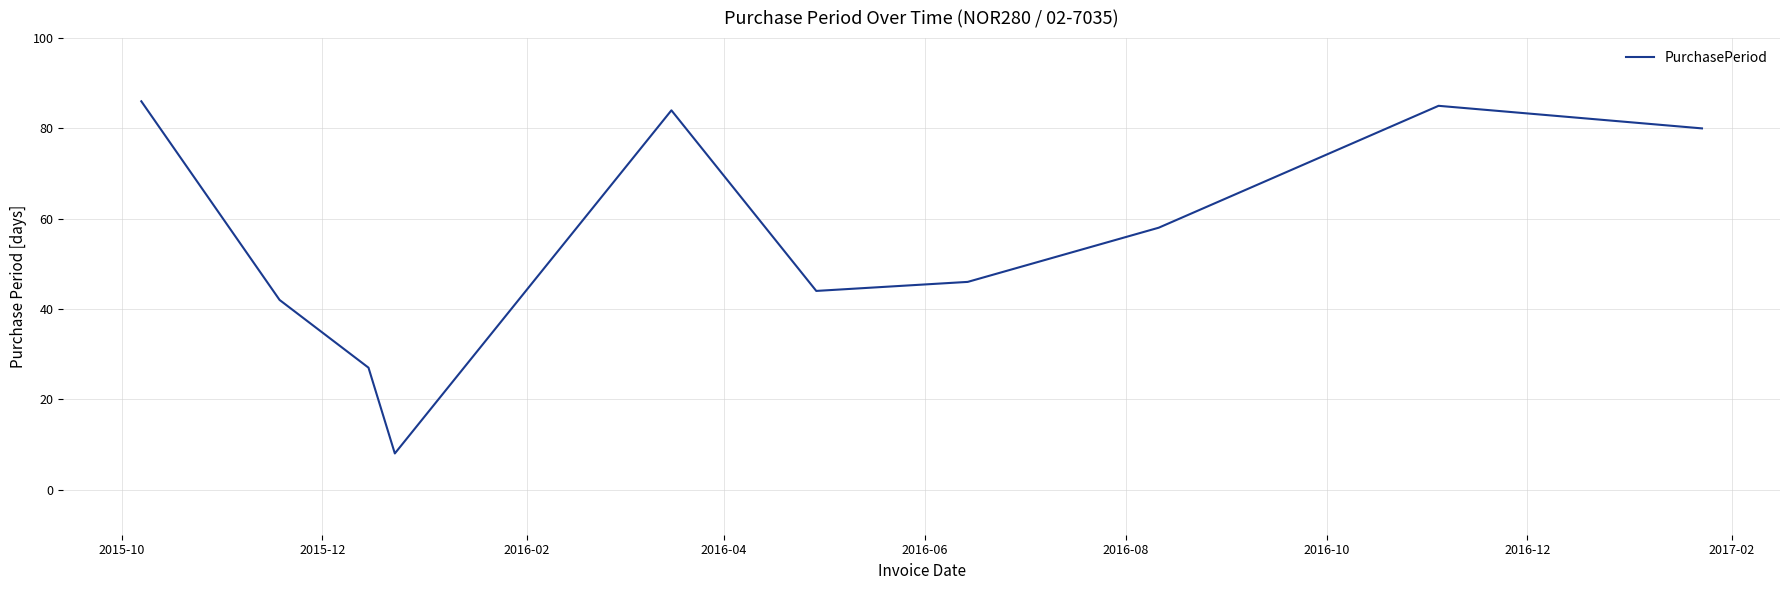

What is the maximum value shown in the chart?

86